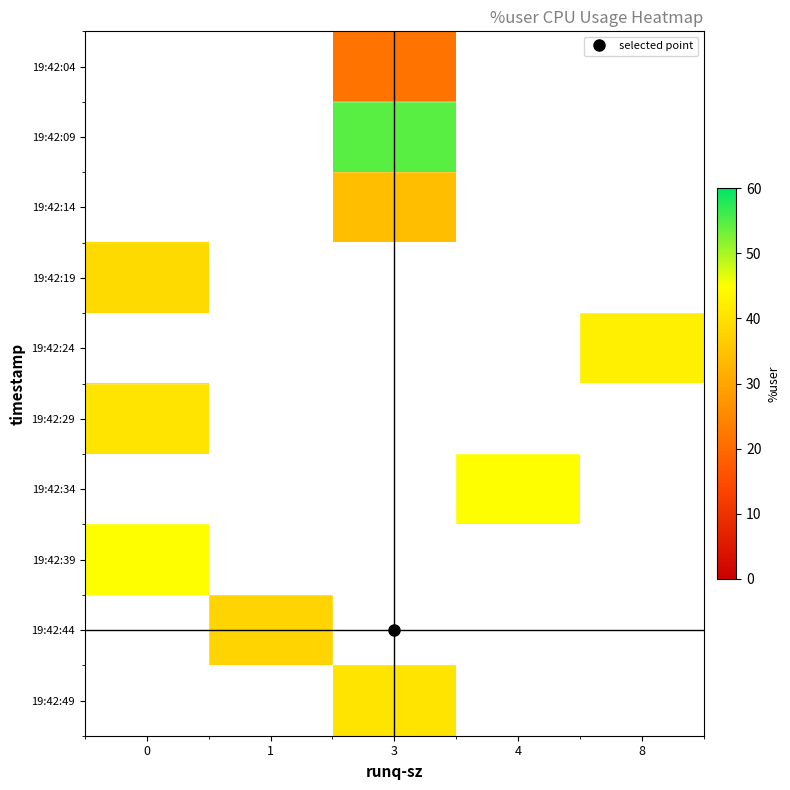

At 8, list the series in order from smallest to largest.

19:42:04, 19:42:09, 19:42:14, 19:42:19, 19:42:24, 19:42:29, 19:42:34, 19:42:39, 19:42:44, 19:42:49